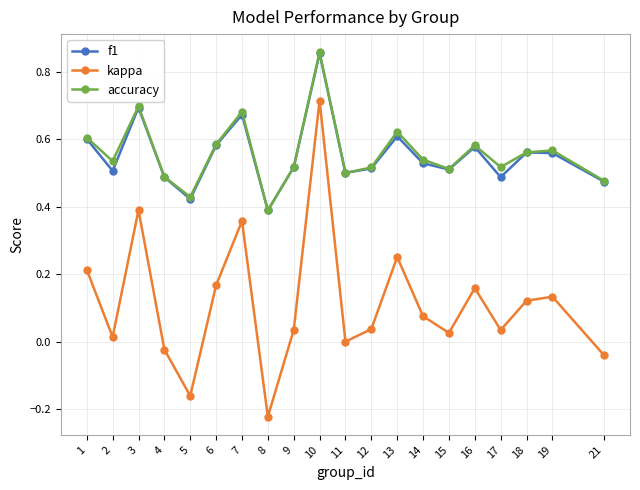

True or false: f1 has a value of 0.5 at 11.

True